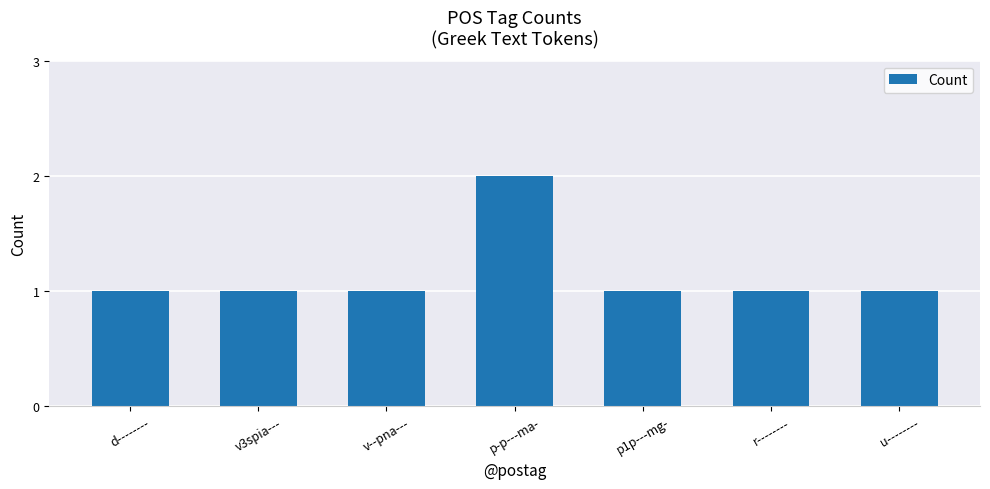

What is the label of the 2nd bar from the right?

r--------